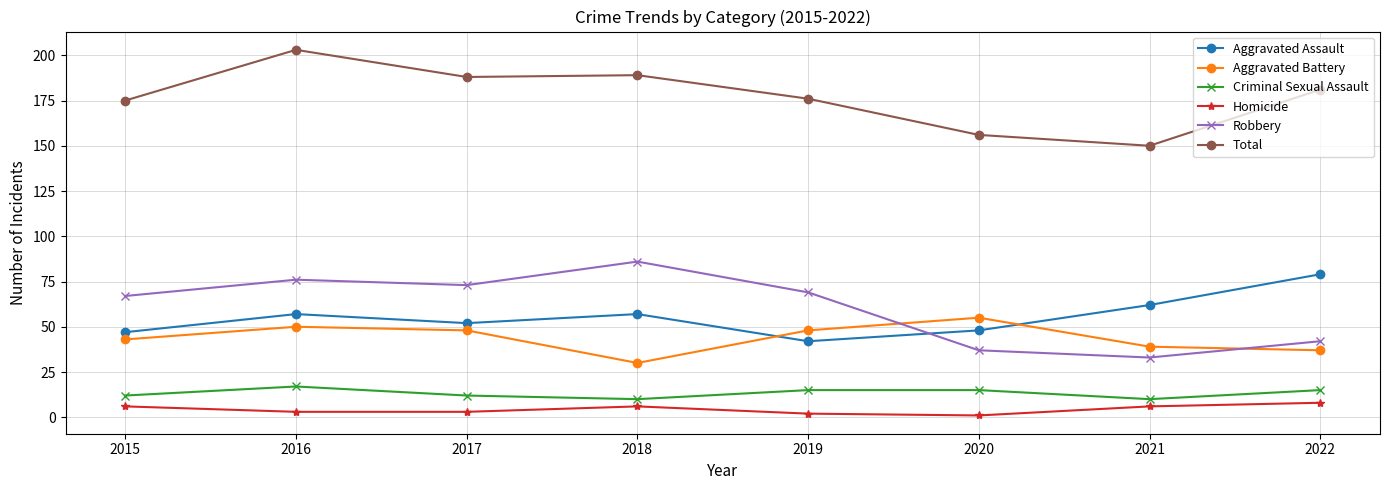

True or false: Homicide and Aggravated Battery intersect in this chart.

False